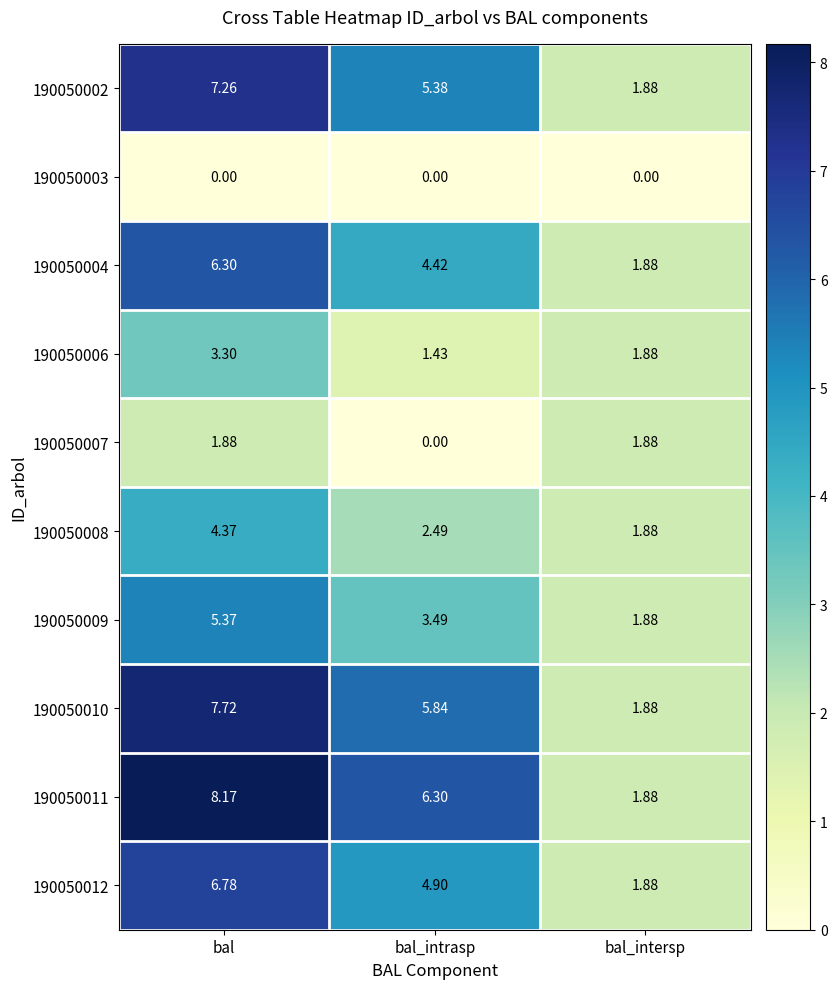

At which category is the sum across all series the highest?

bal